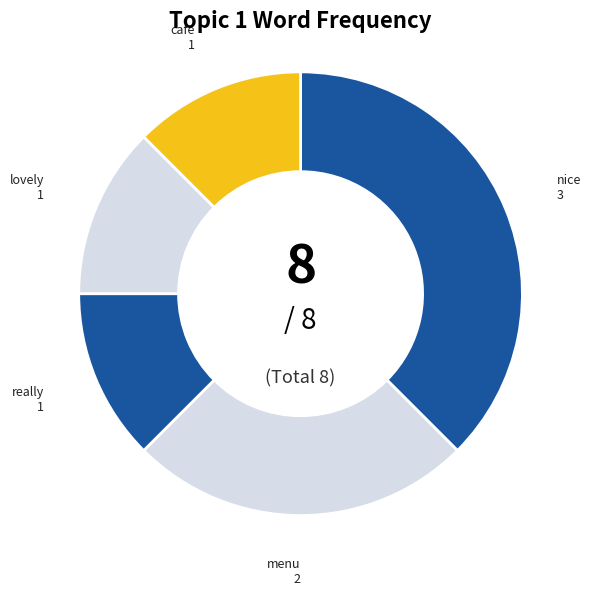

Does menu account for over 50% of the chart?

No